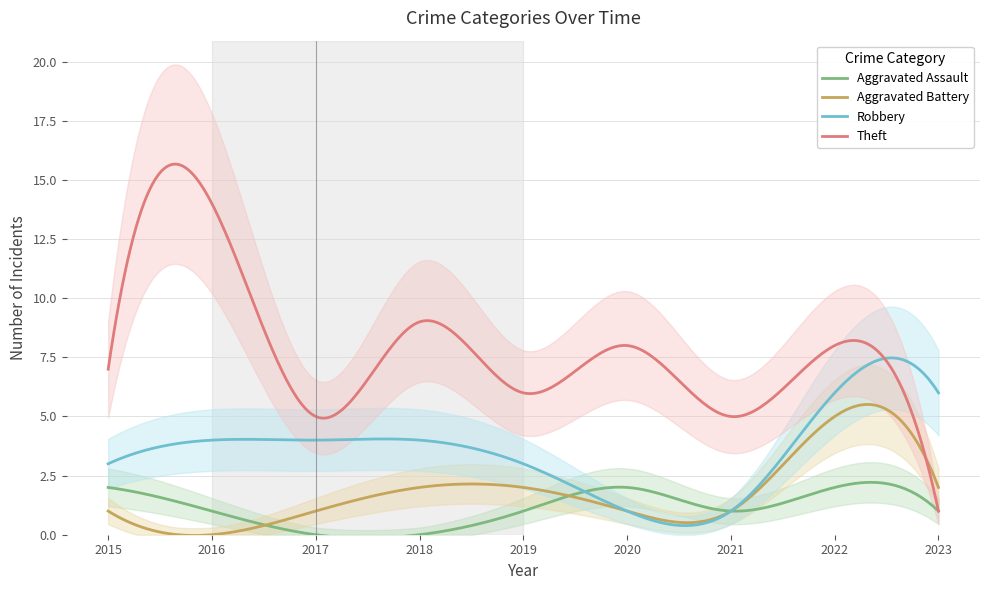

Where does the Theft series first go above 7?

2016